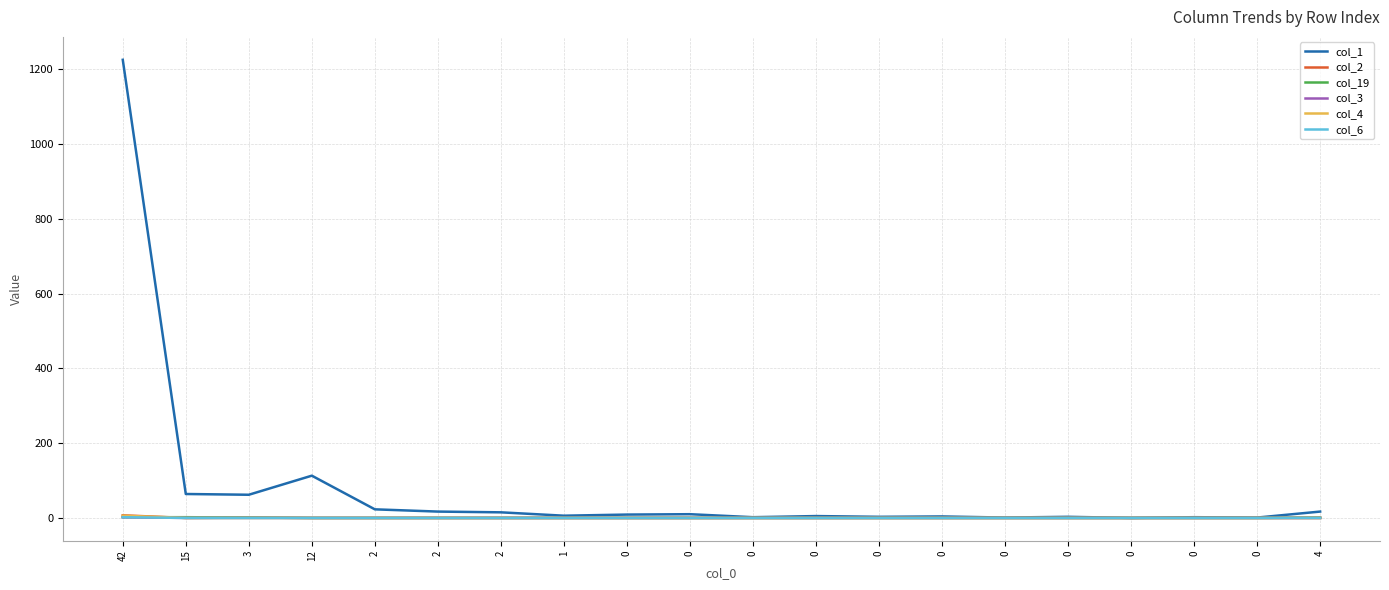

The value of col_3 at 1 is 1. True or false?

False